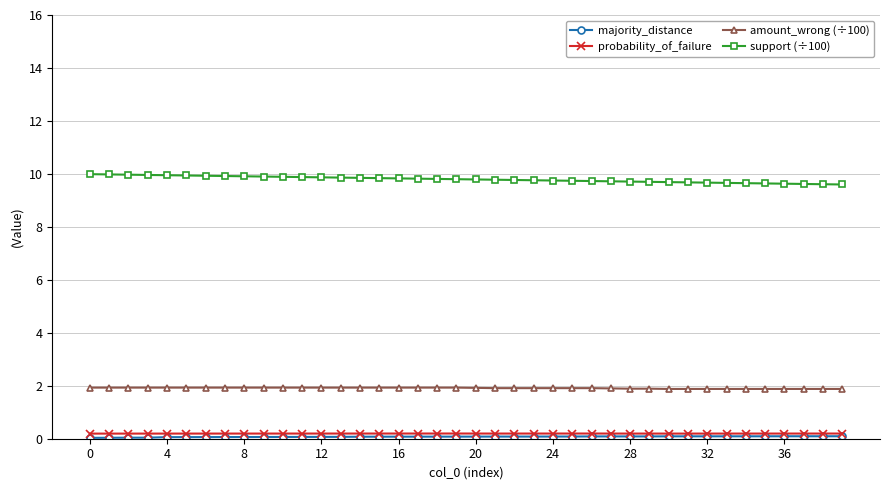

At how many categories does at least one series exceed 9?

40